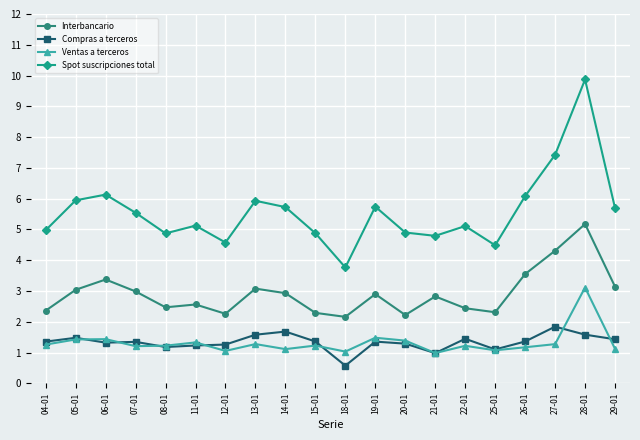

True or false: Interbancario and Compras a terceros cross at least once.

False